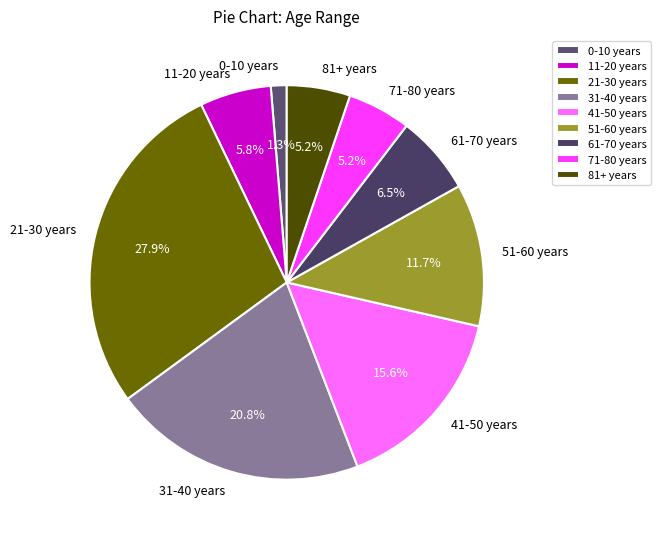

What is the total percentage of 71-80 years and 21-30 years?

33.1%